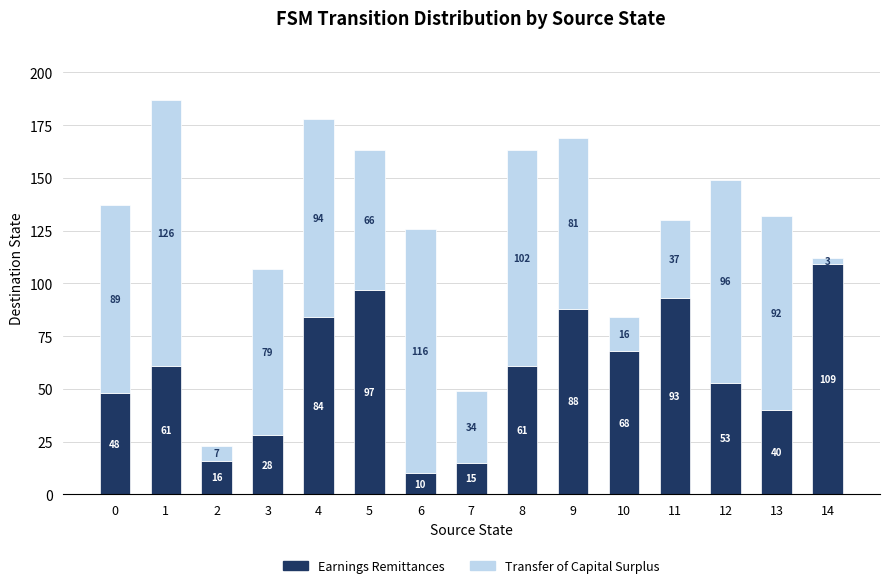

What is the highest value of the Earnings Remittances series?

109